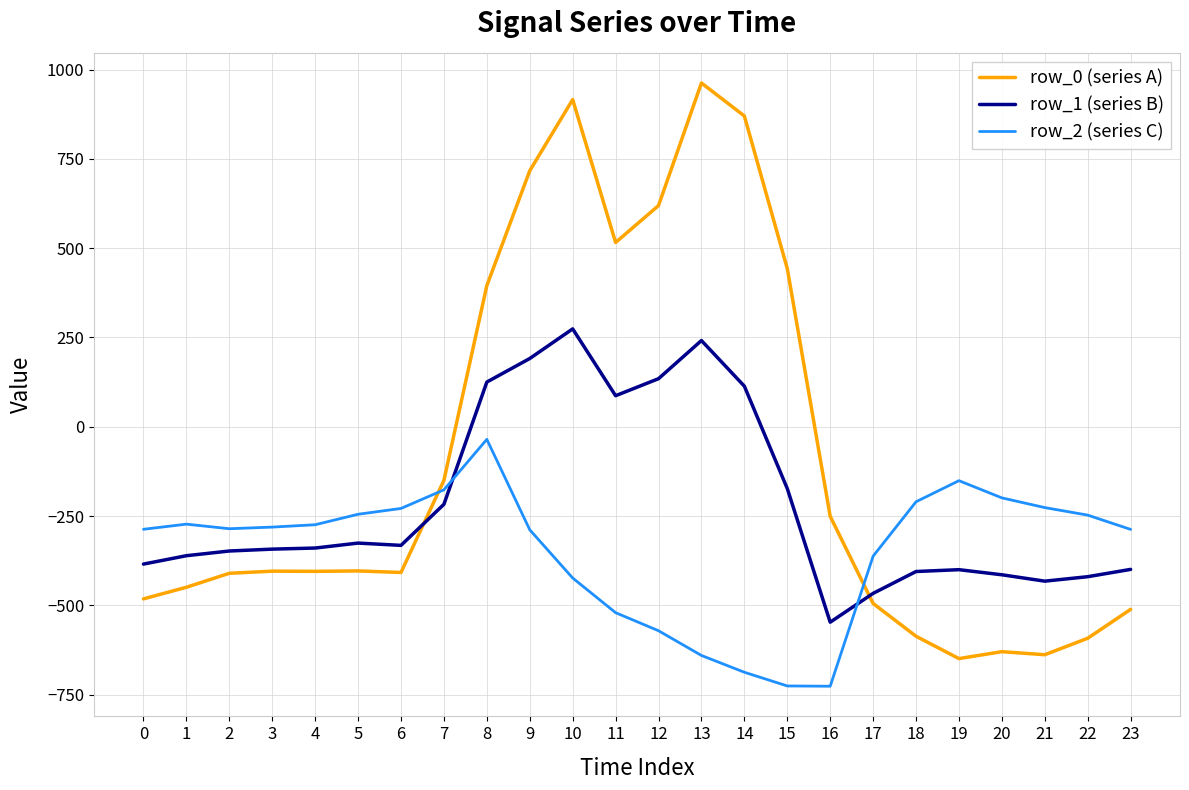

Between 9 and 22, which series saw the biggest shift?

row_0 (series A)